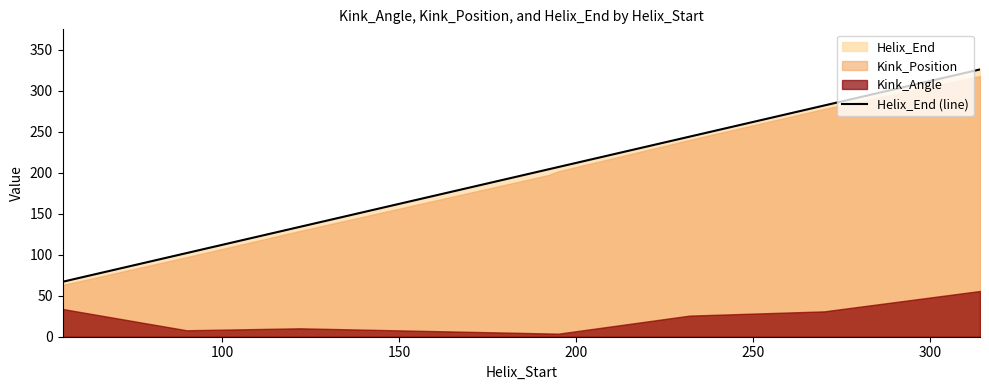

What is the maximum value for Helix_End (line)?

326